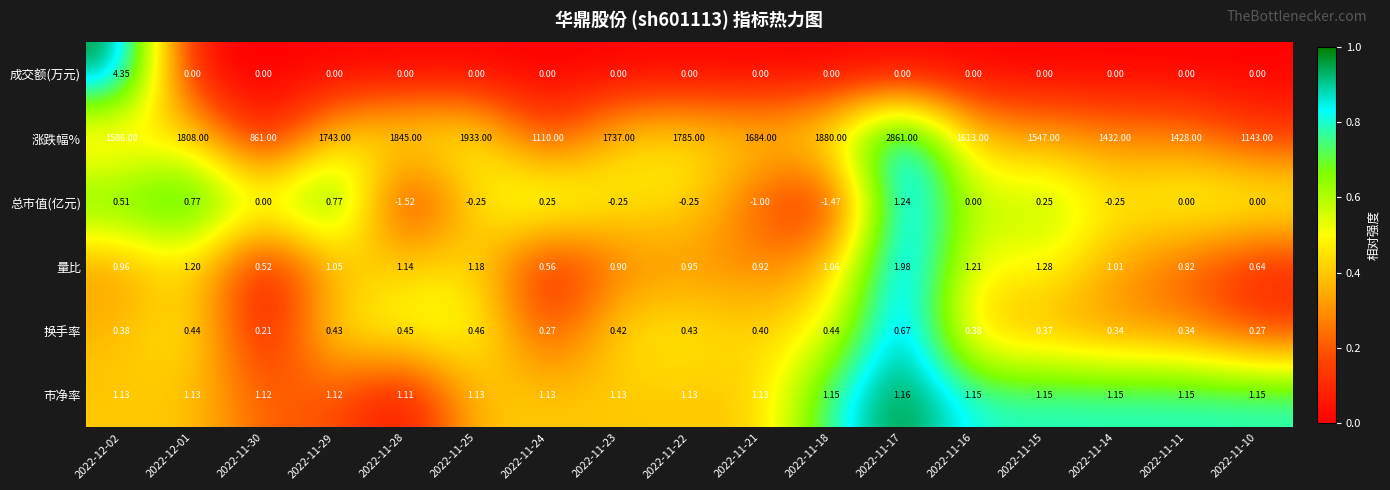

Rank the series at 2022-12-01 from lowest to highest value.

成交额(万元), 换手率, 总市值(亿元), 市净率, 量比, 涨跌幅%